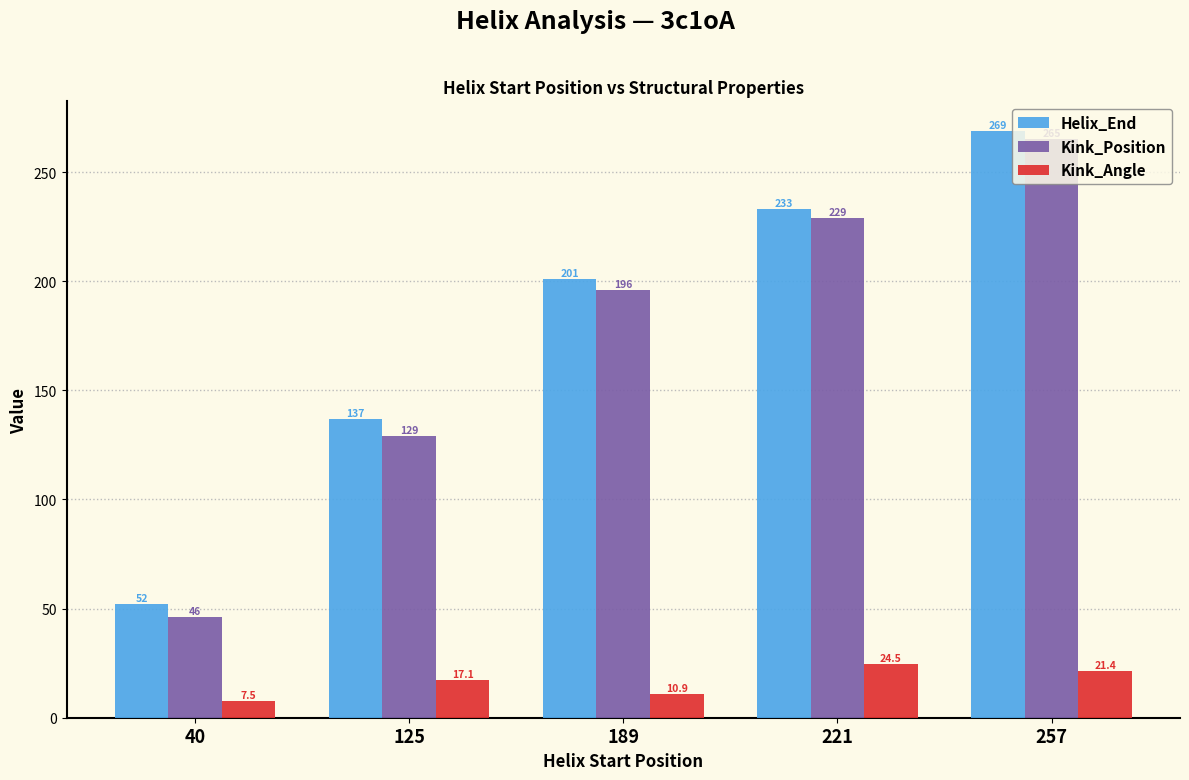

What value does the Helix_End series have at 221?

233.0